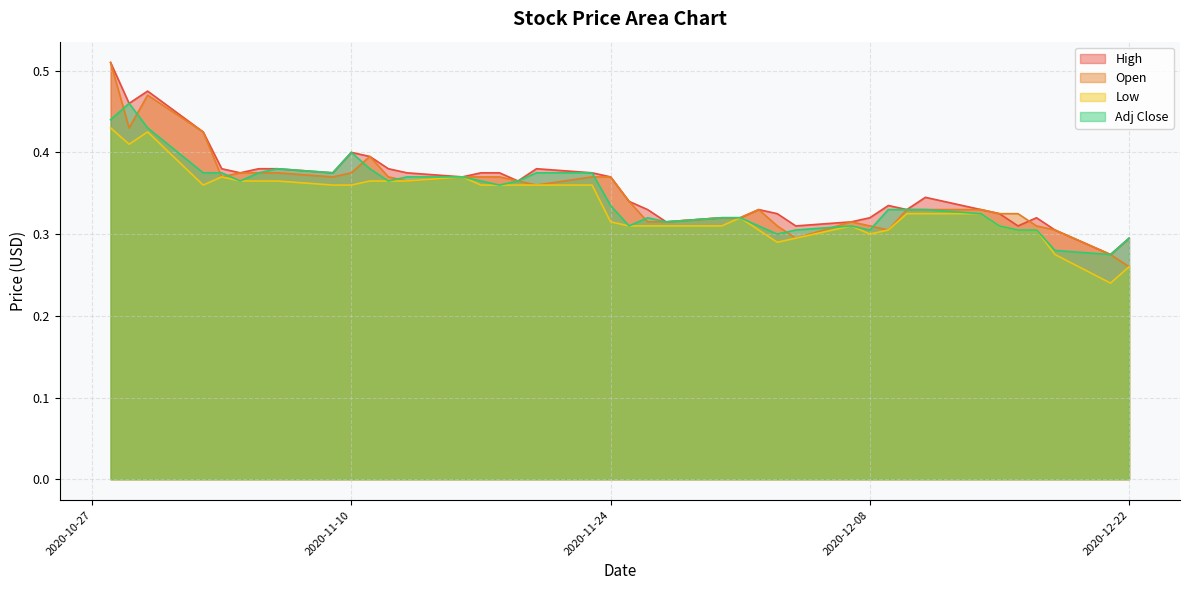

Where do Open and Adj Close first cross each other?

2020-10-28 and 2020-10-29